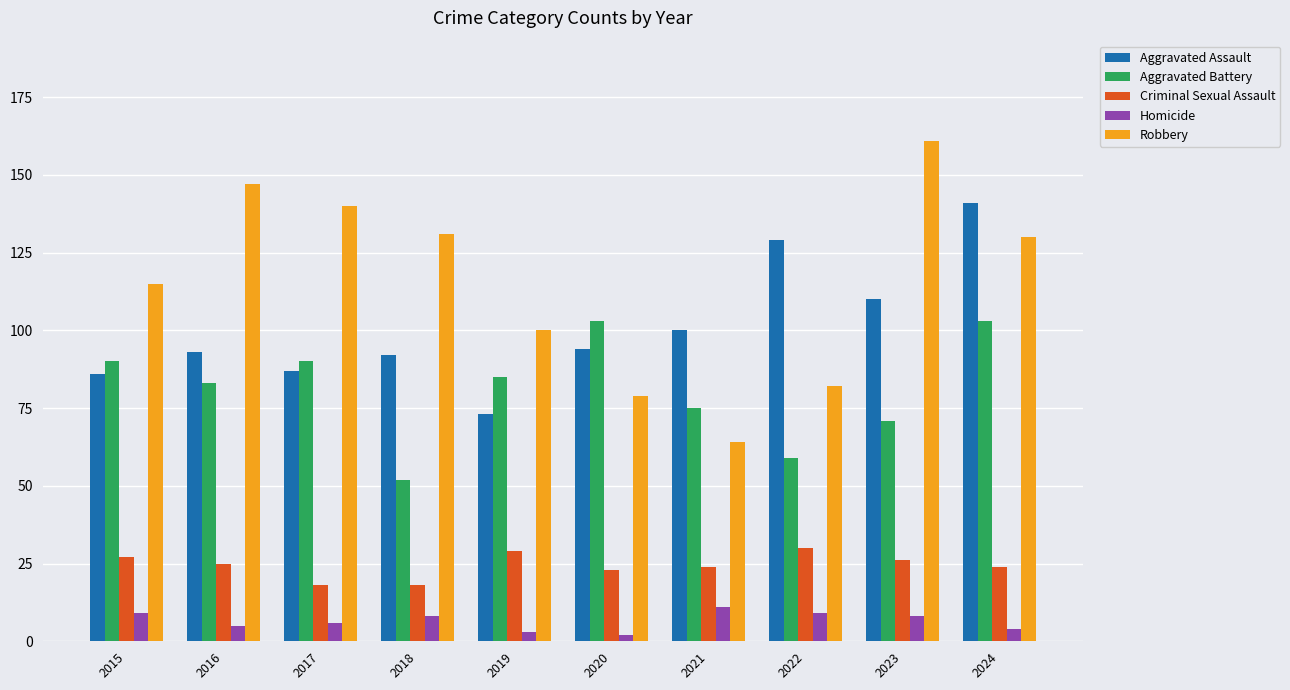

Where is Robbery nearest to the value 112?

2015